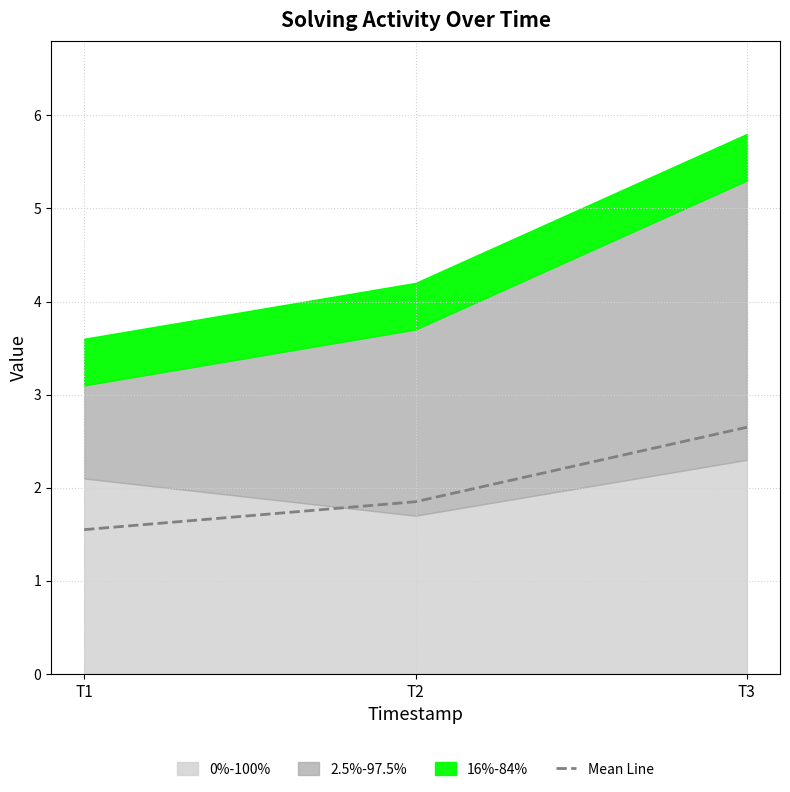

List the labels in order of value, largest first.

T3, T2, T1